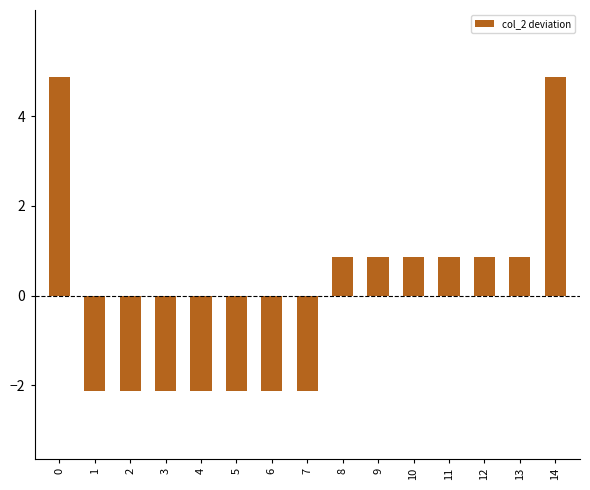

What is the maximum value shown in the chart?

4.9